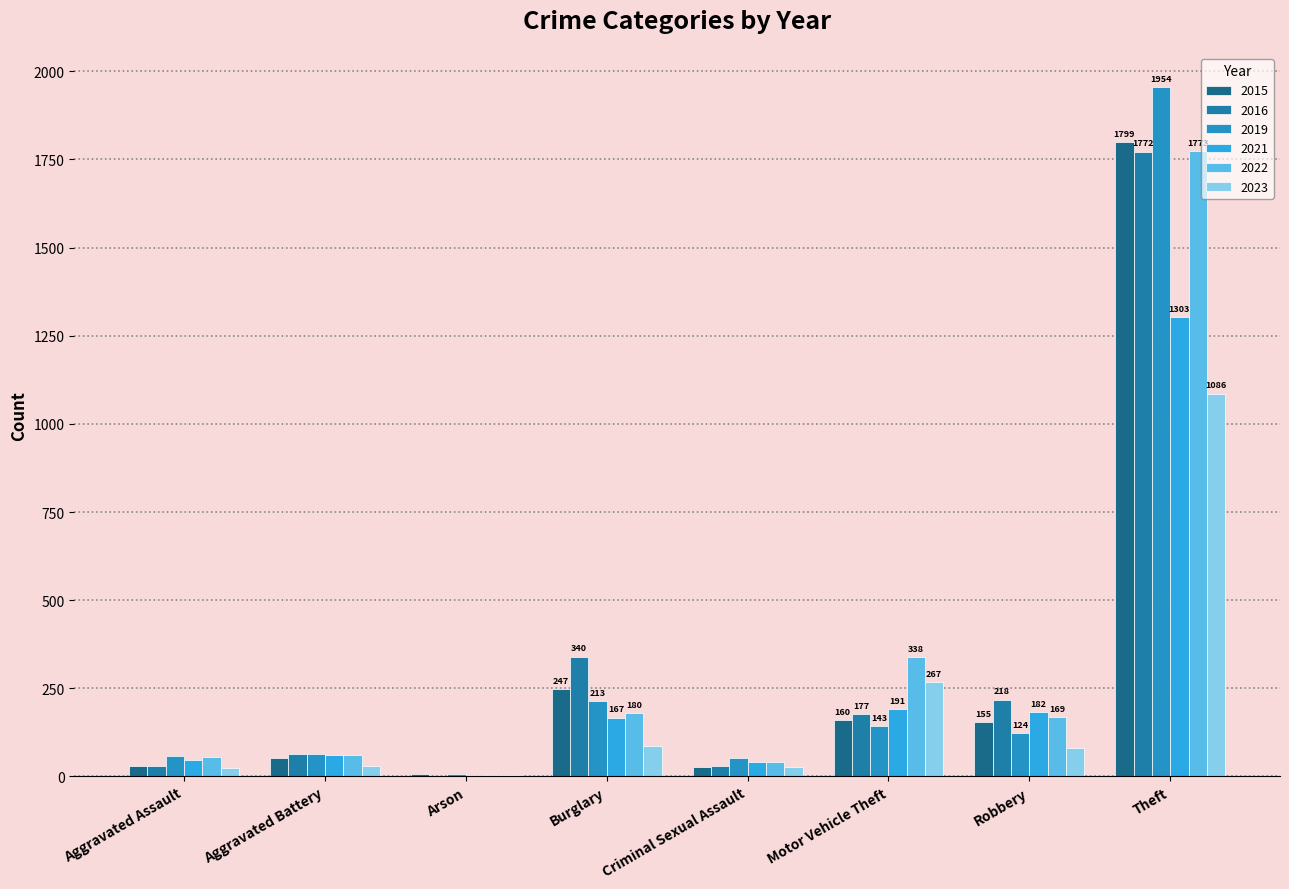

What is the approximate value of 2022 at Burglary, to the nearest 100?

200